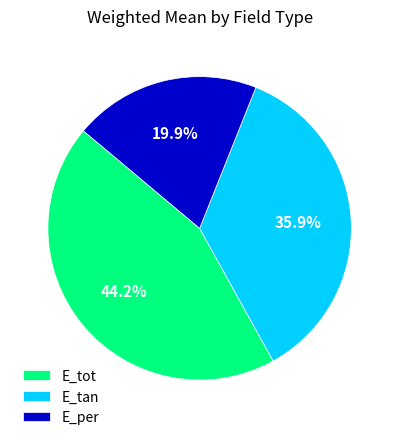

To the nearest percent, what is the average slice percentage?

33%